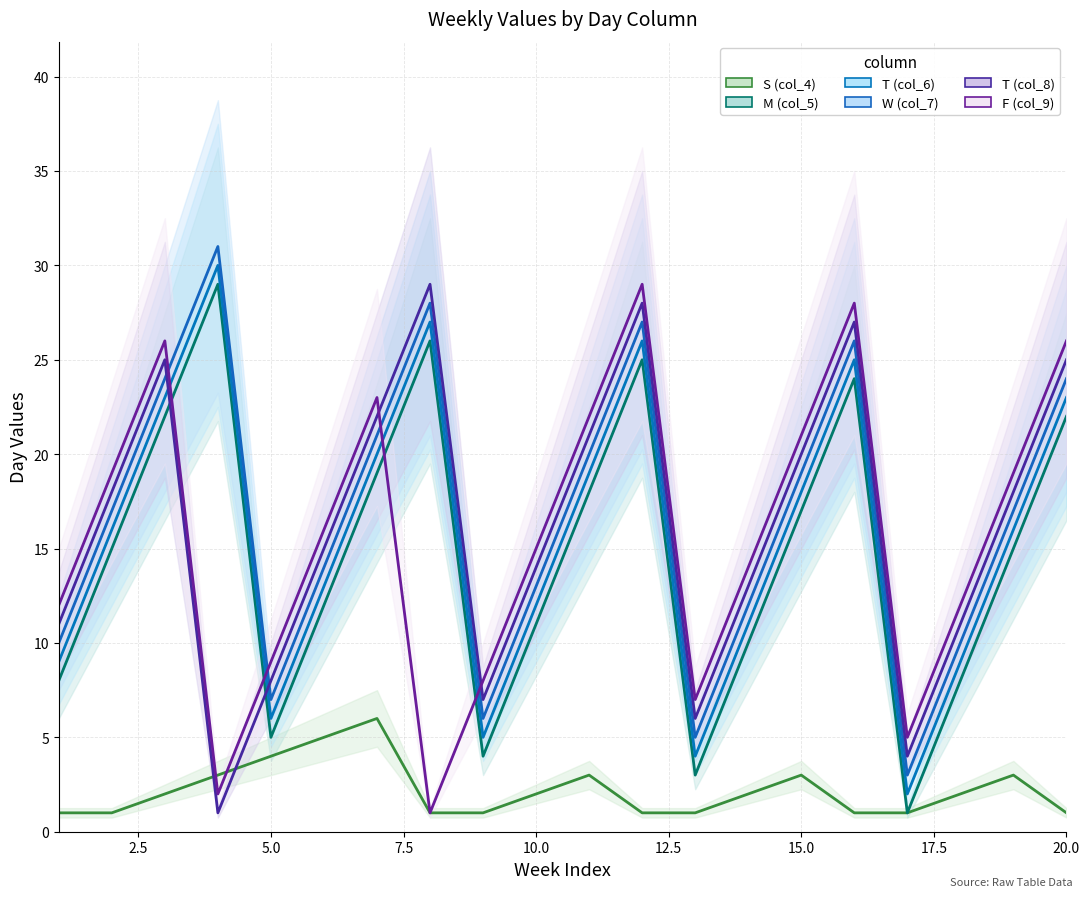

What is the value of the col_4 point at the 1st from the left?

1